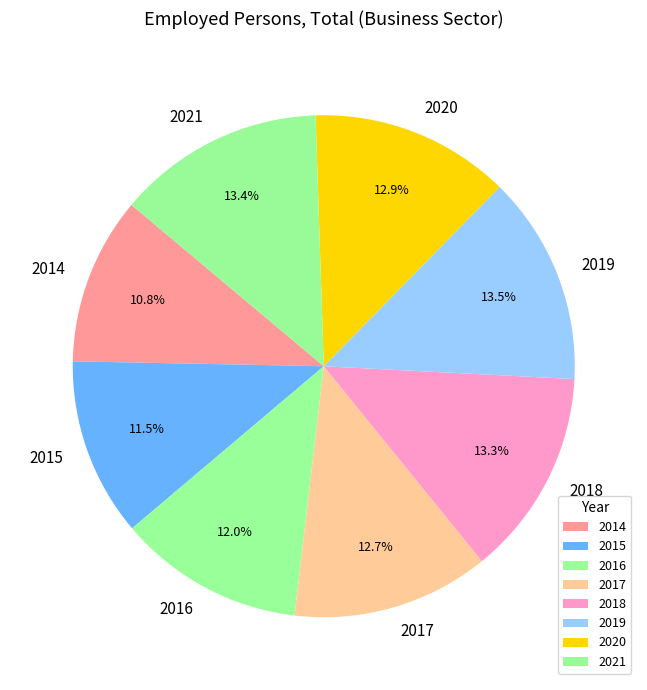

True or false: 2014 accounts for 11% of the total.

True